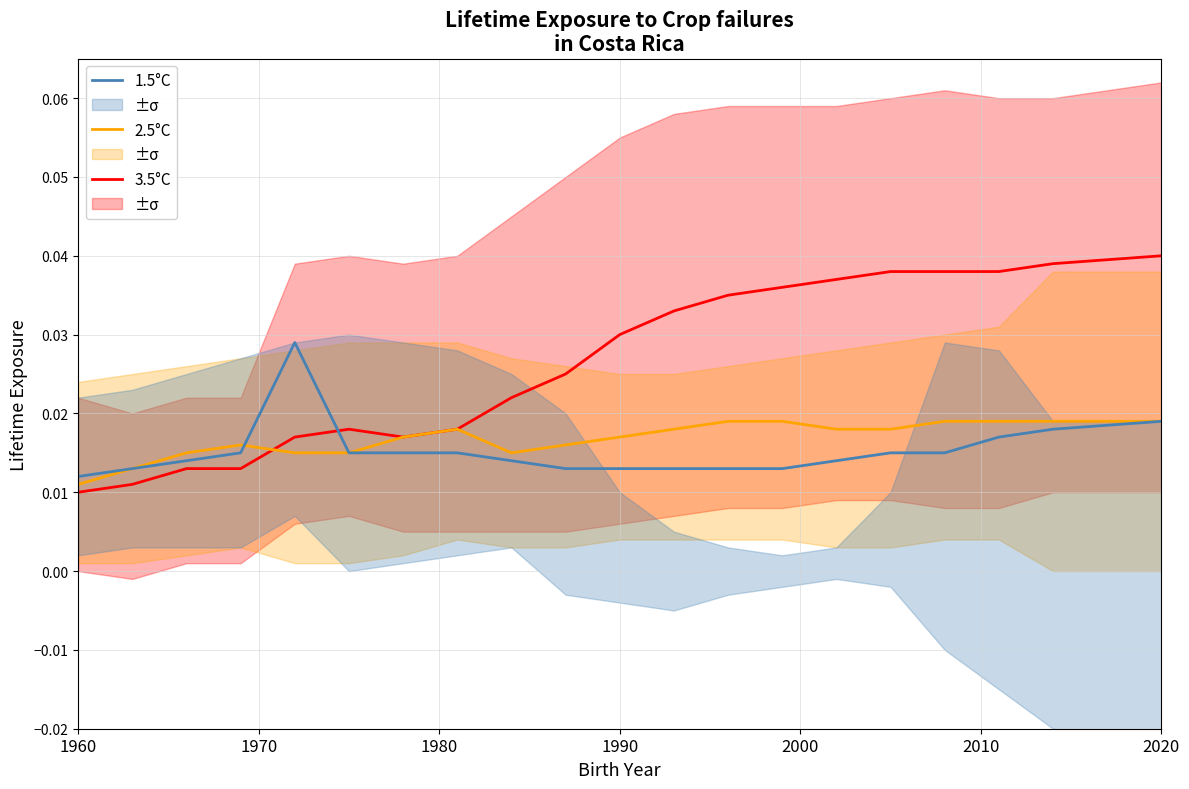

Is this an area chart (filled region under the line)?

No